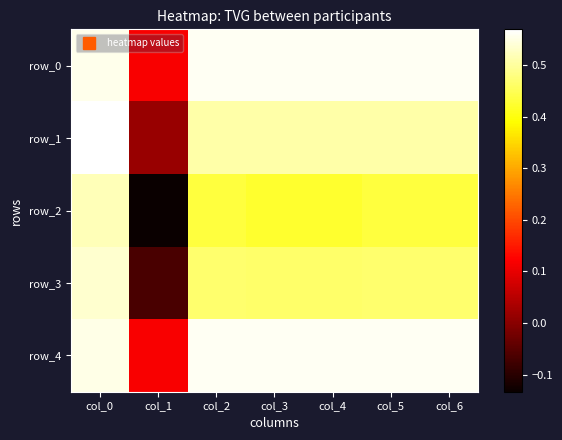

How many values in the row_2 series exceed 0?

6